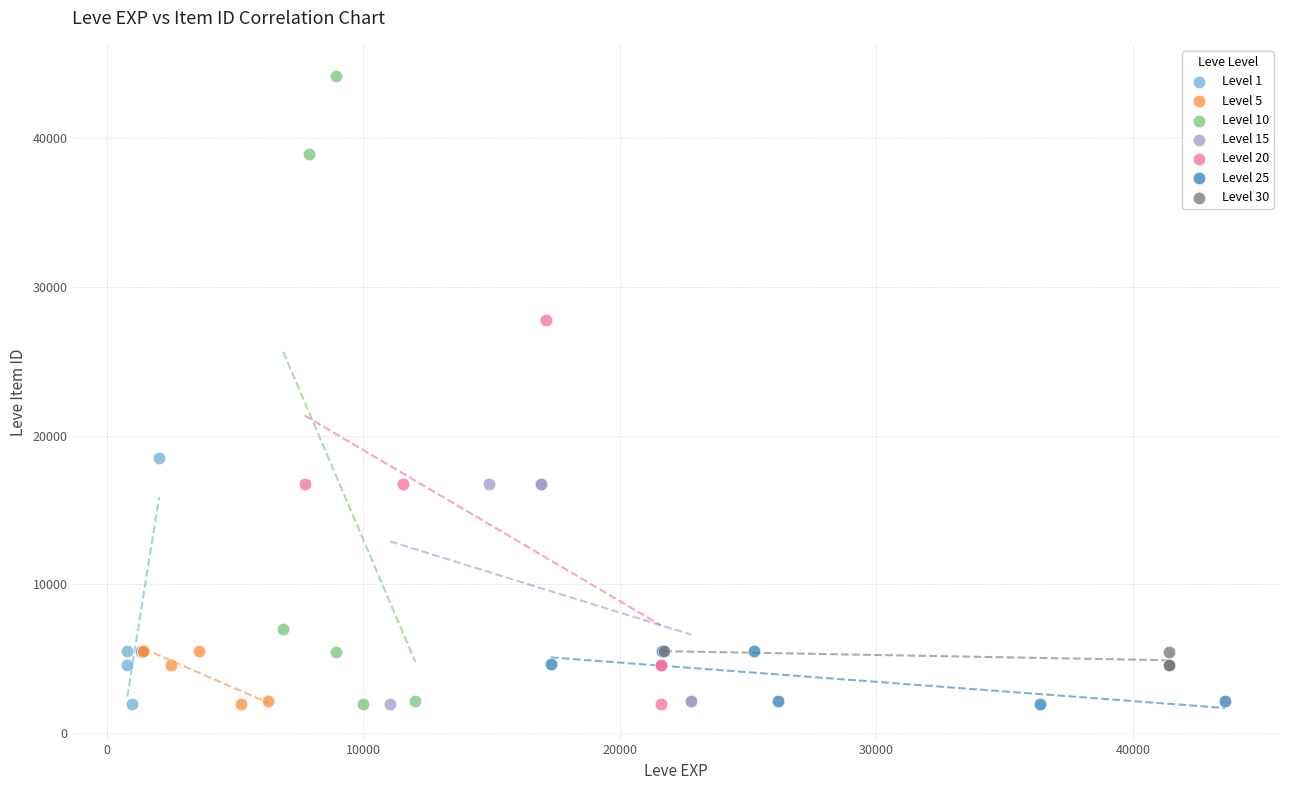

What are all the series names shown in the legend?

Level 1, Level 5, Level 10, Level 15, Level 20, Level 25, Level 30